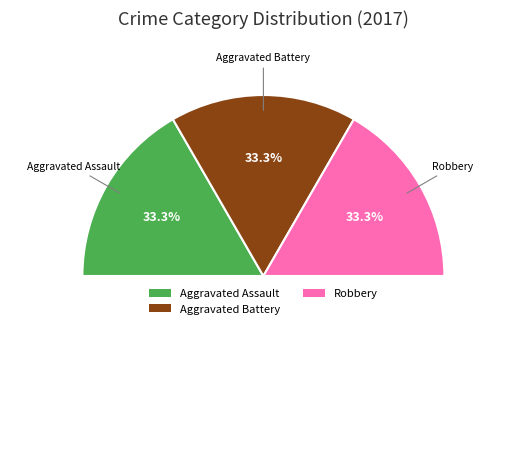

Is there any slice that represents more than half of the pie?

No